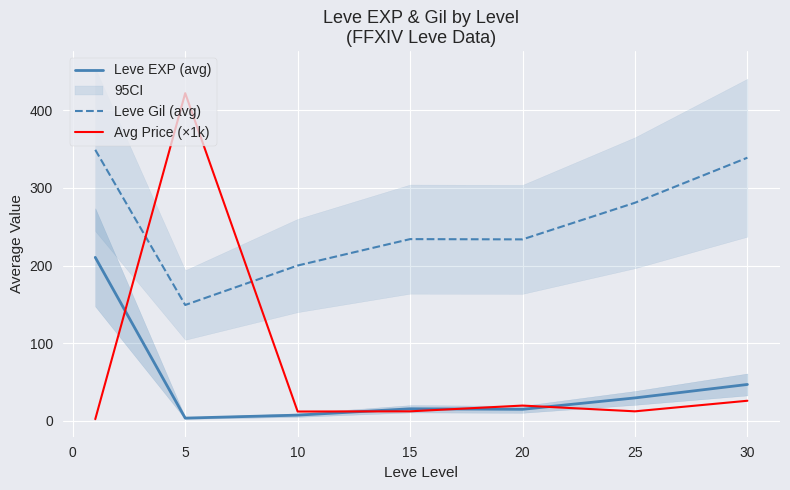

What is the maximum value for Leve EXP (avg)?

210.7